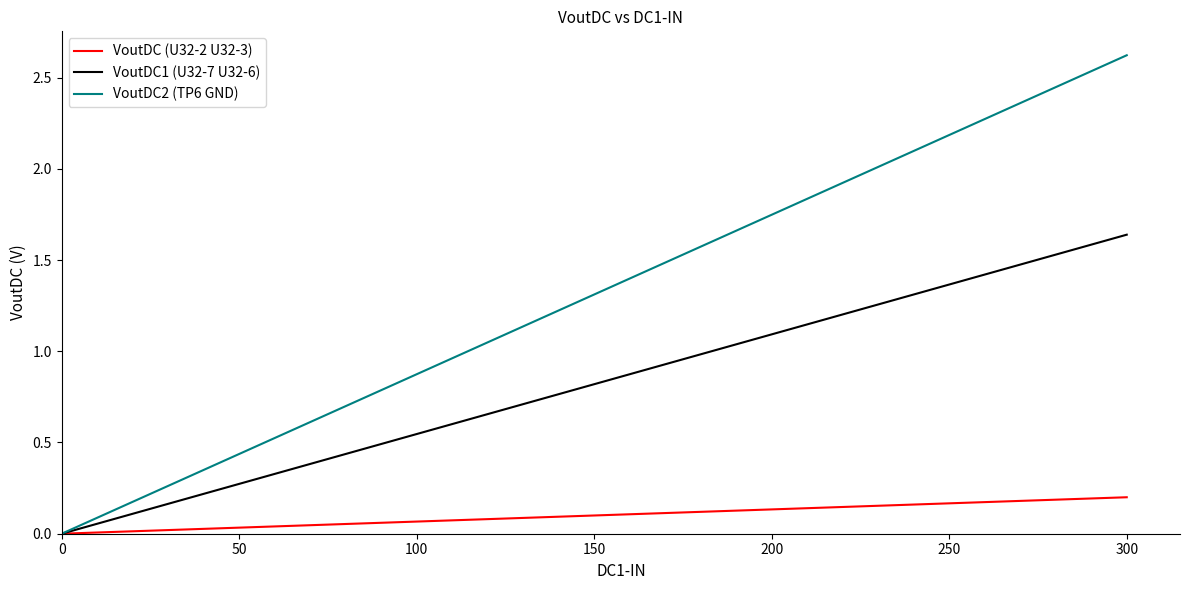

What is the sum of all VoutDC2 (TP6 GND) values?

17.0